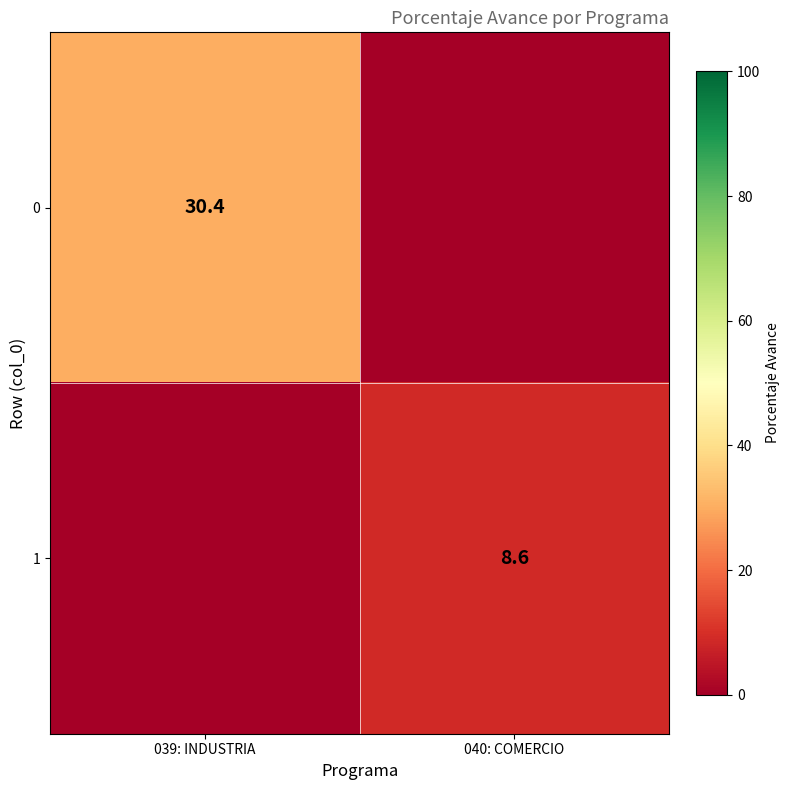

Is the value of 1 at 040: COMERCIO greater than the value of 0 at 039: INDUSTRIA?

No